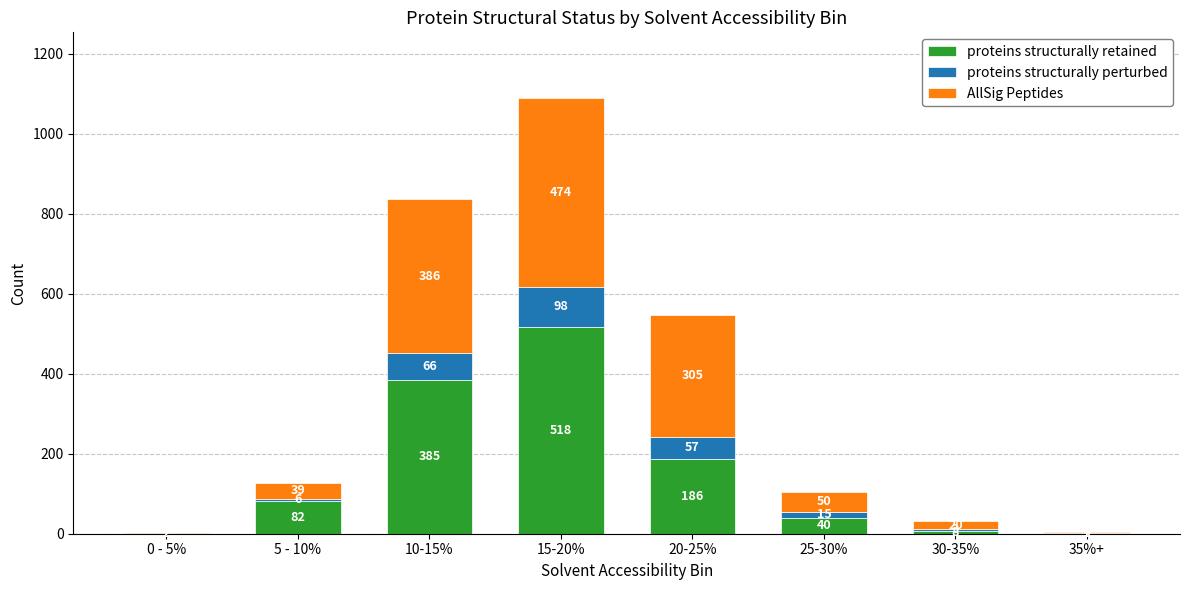

At which category is the sum across all series the highest?

15-20%